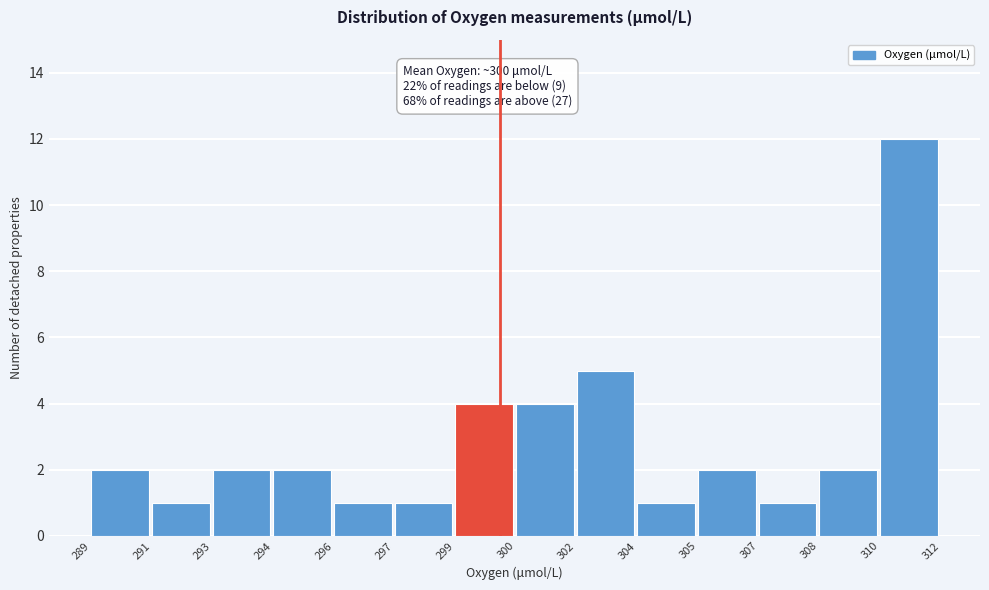

Reading left to right, extract all data points from this chart.

2	1	2	2	1	1	4	4	5	1	2	1	2	12